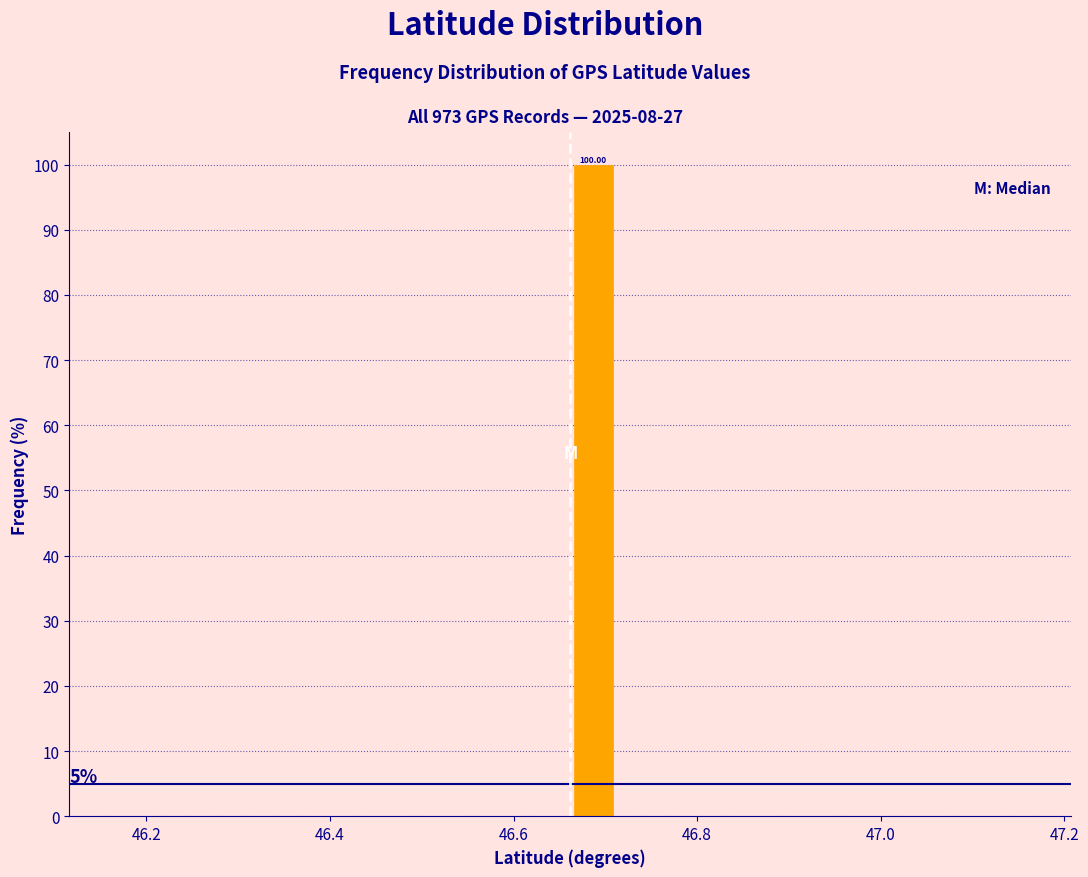

Read against the x-axis, roughly where is the centre of the tallest bar?

46.68